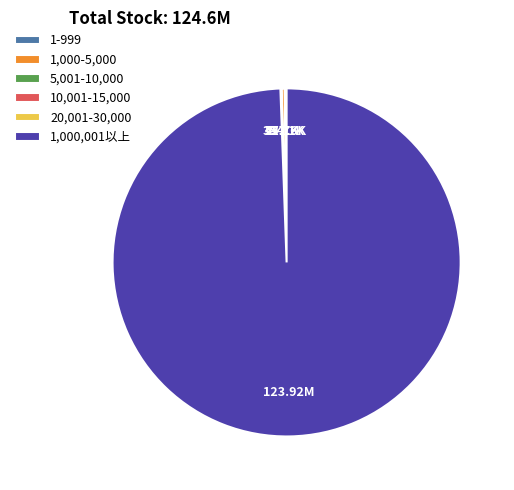

Which category accounts for the majority?

1,000,001以上